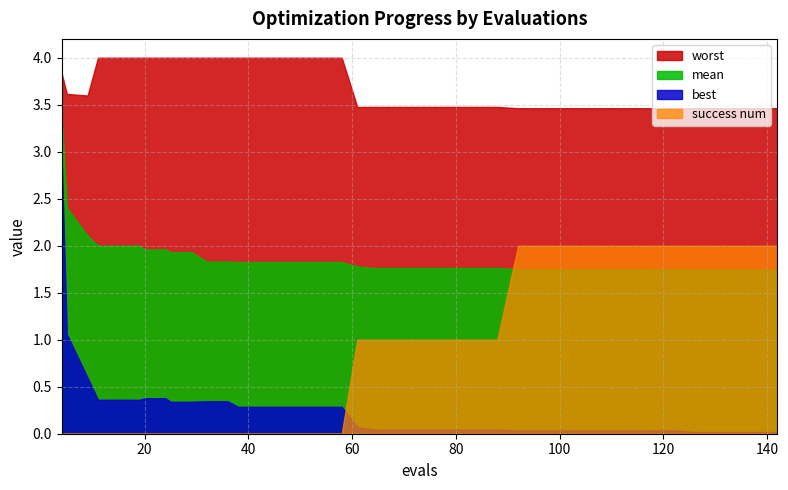

How many series are shown in this chart?

4